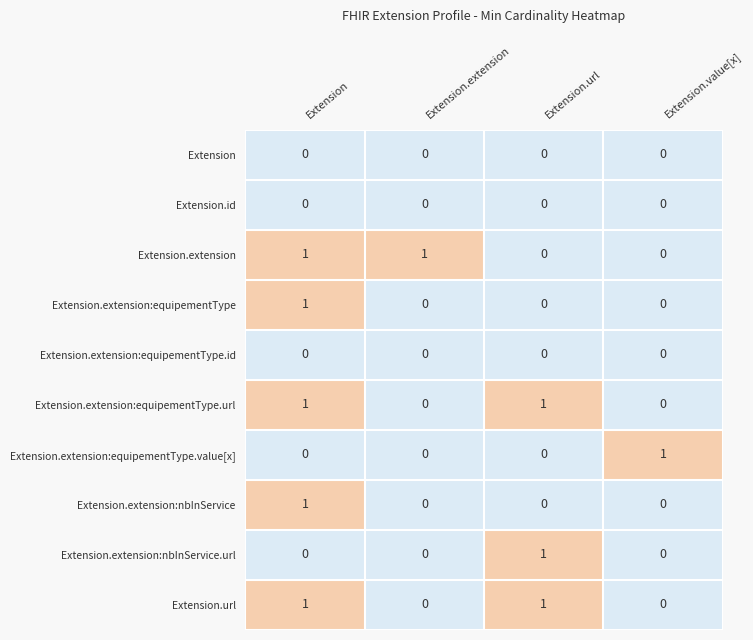

Is it true that Extension.id equals 0 at Extension.value[x]?

True